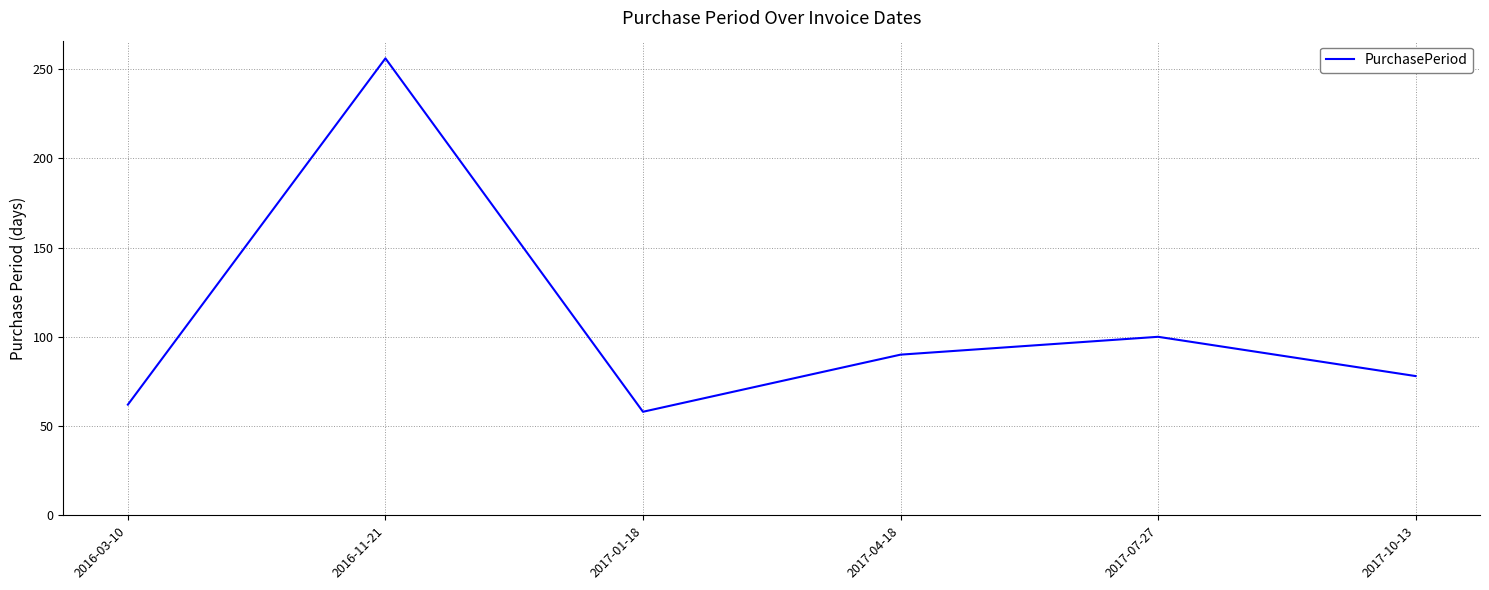

What value does the data have at 2016-11-21, to the nearest 10?

260